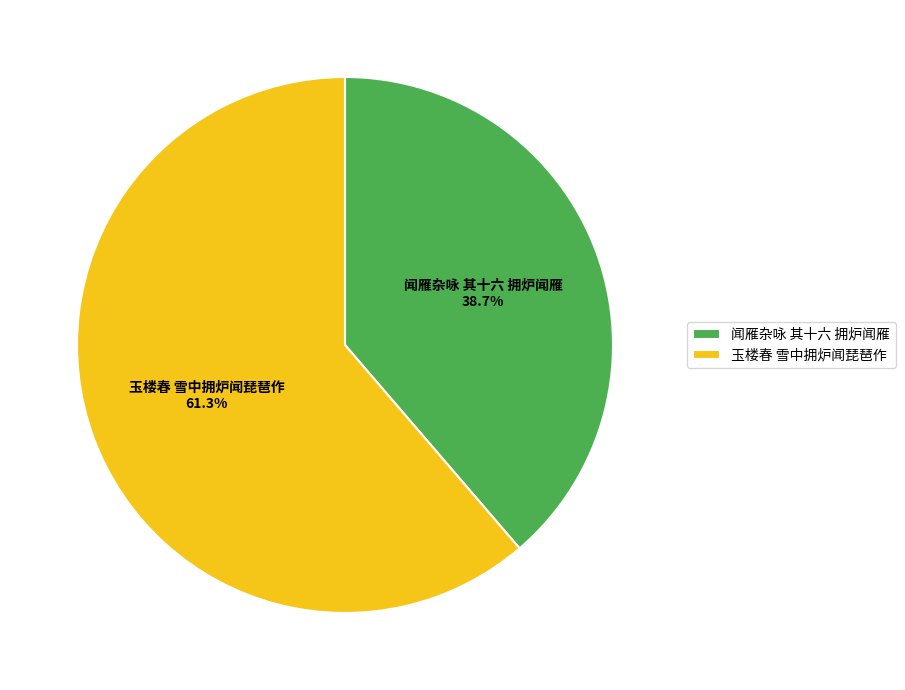

Rank the categories by value from lowest to highest.

闻雁杂咏 其十六 拥炉闻雁, 玉楼春 雪中拥炉闻琵琶作